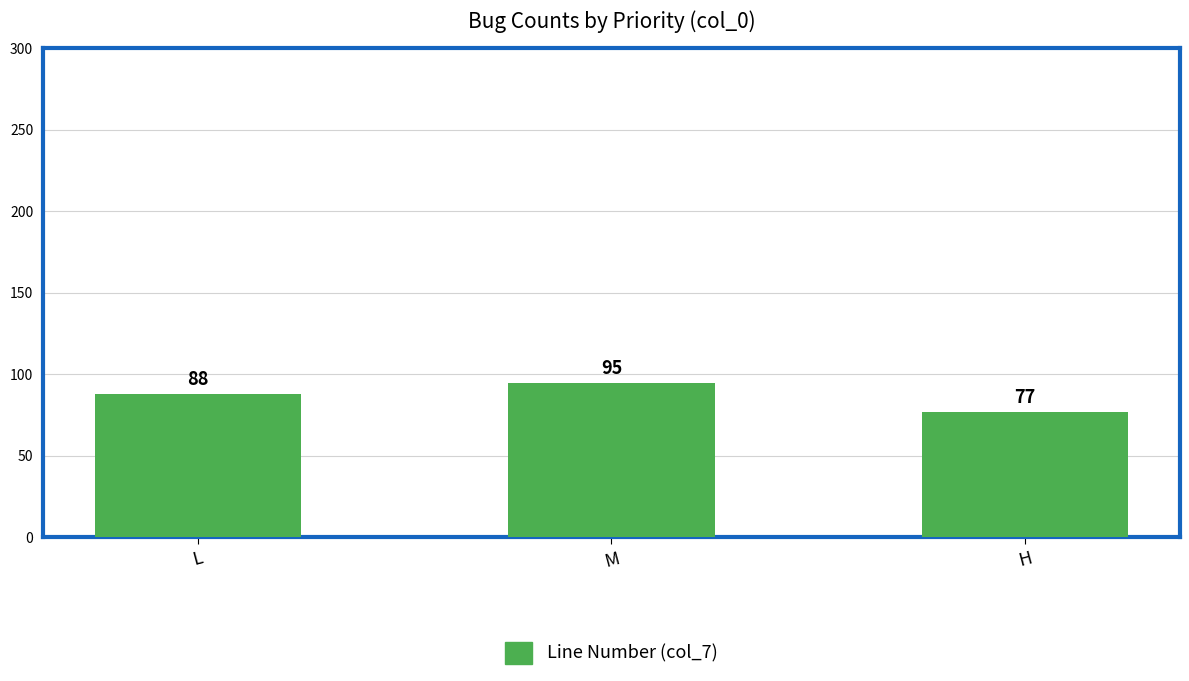

Rank the categories by value from highest to lowest.

M, L, H